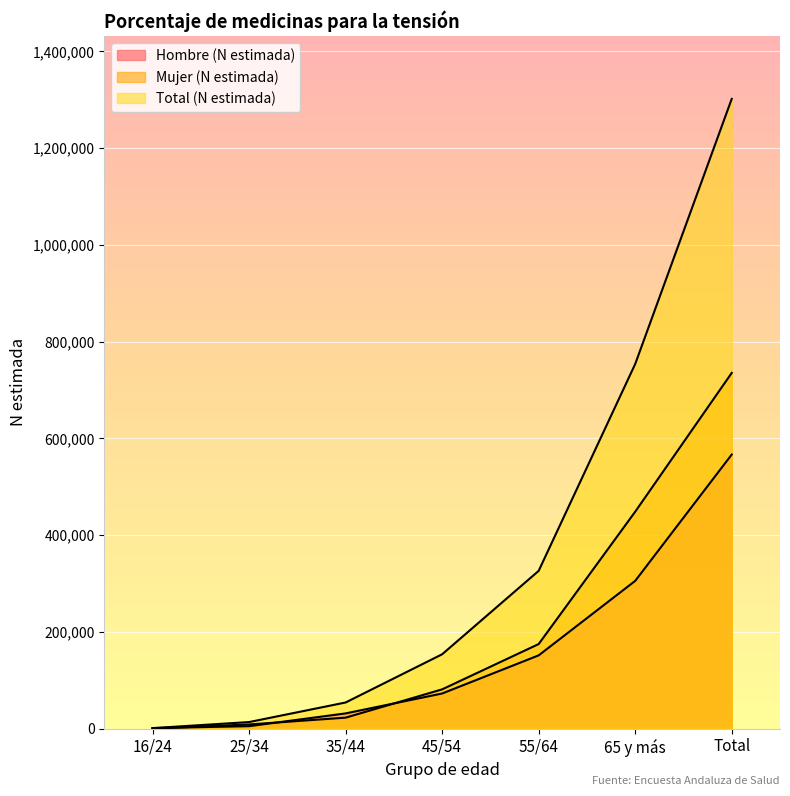

Is it true that Mujer (N estimada) equals 787699 at 65 y más?

False